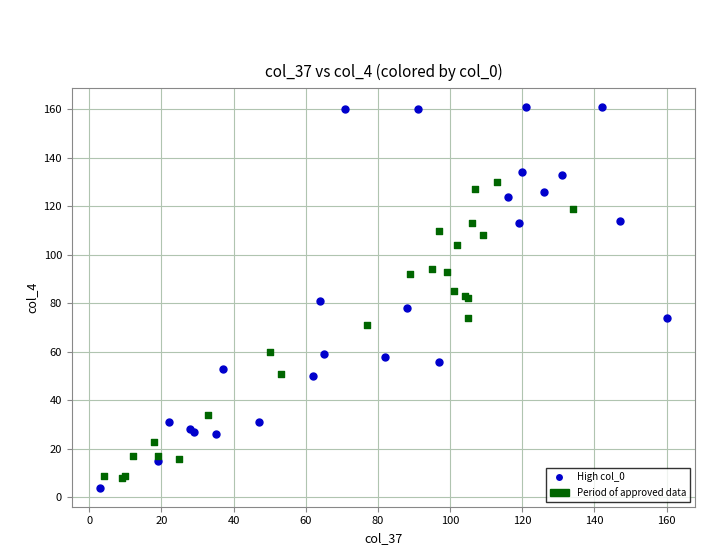

Which series has the widest spread of Y values?

High col_0